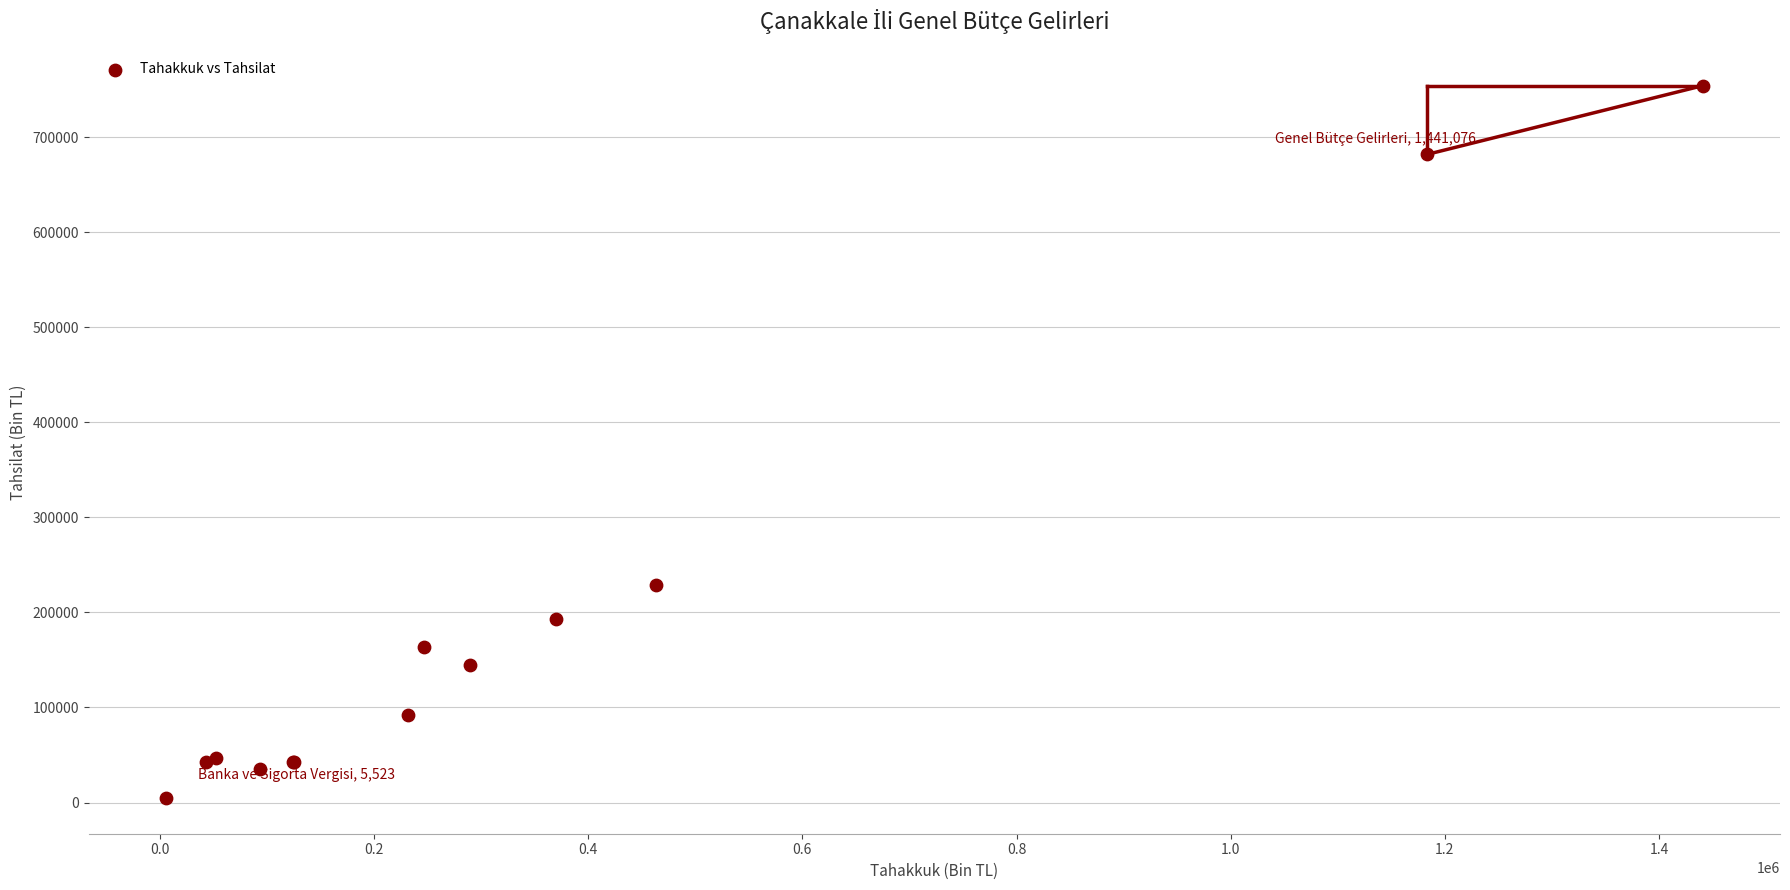

What Y value in the scatter plot is closest to 379439?

228790